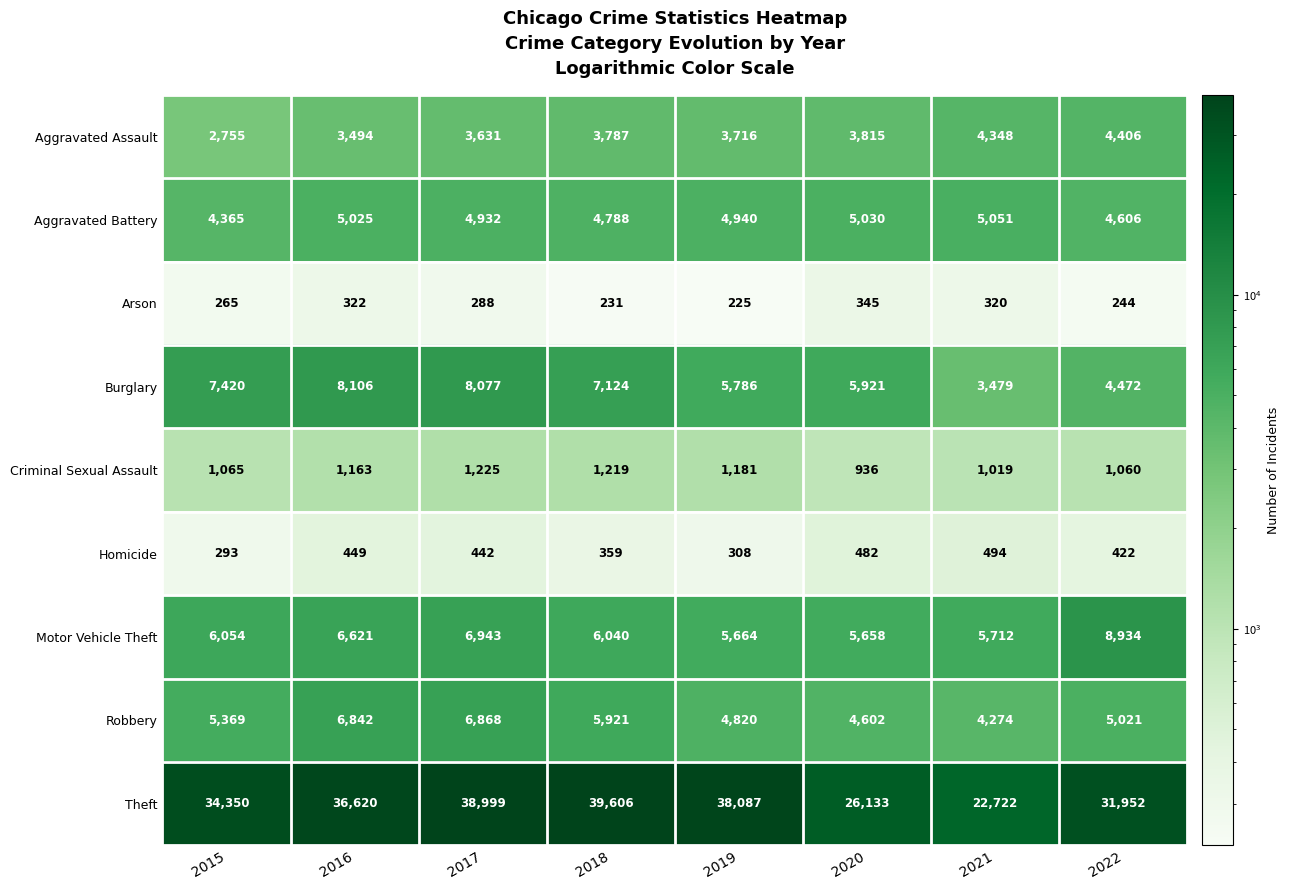

Count the number of categories in the chart.

8